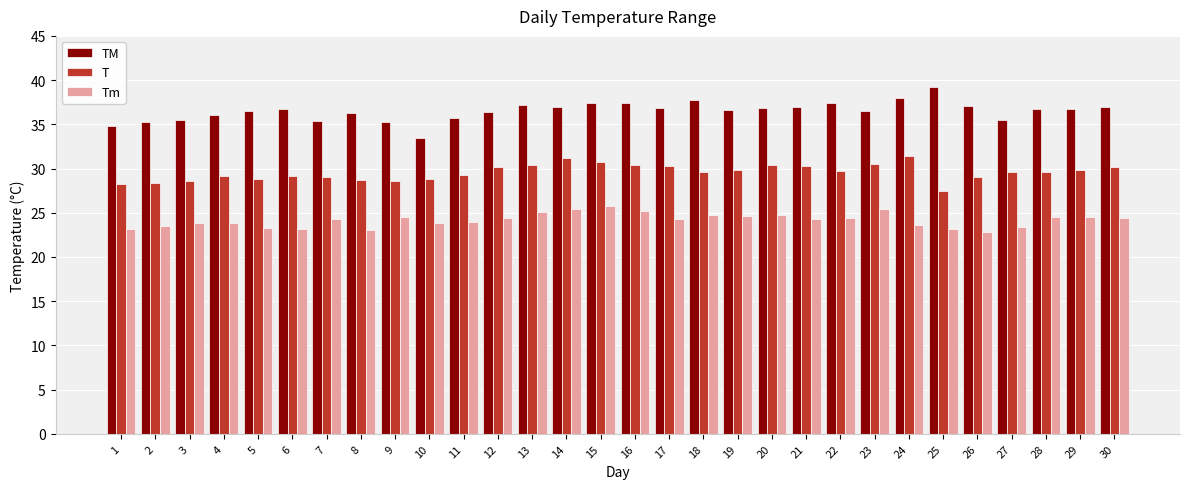

How many bars are there in total?

90